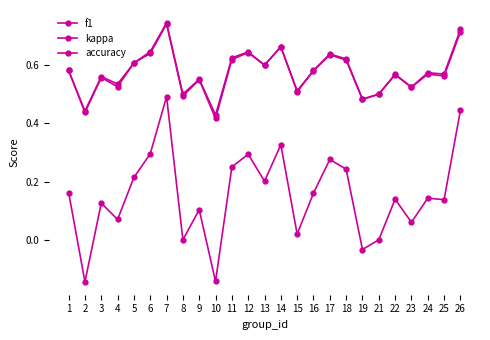

What is the value of the accuracy point at the 17th from the left?

0.6